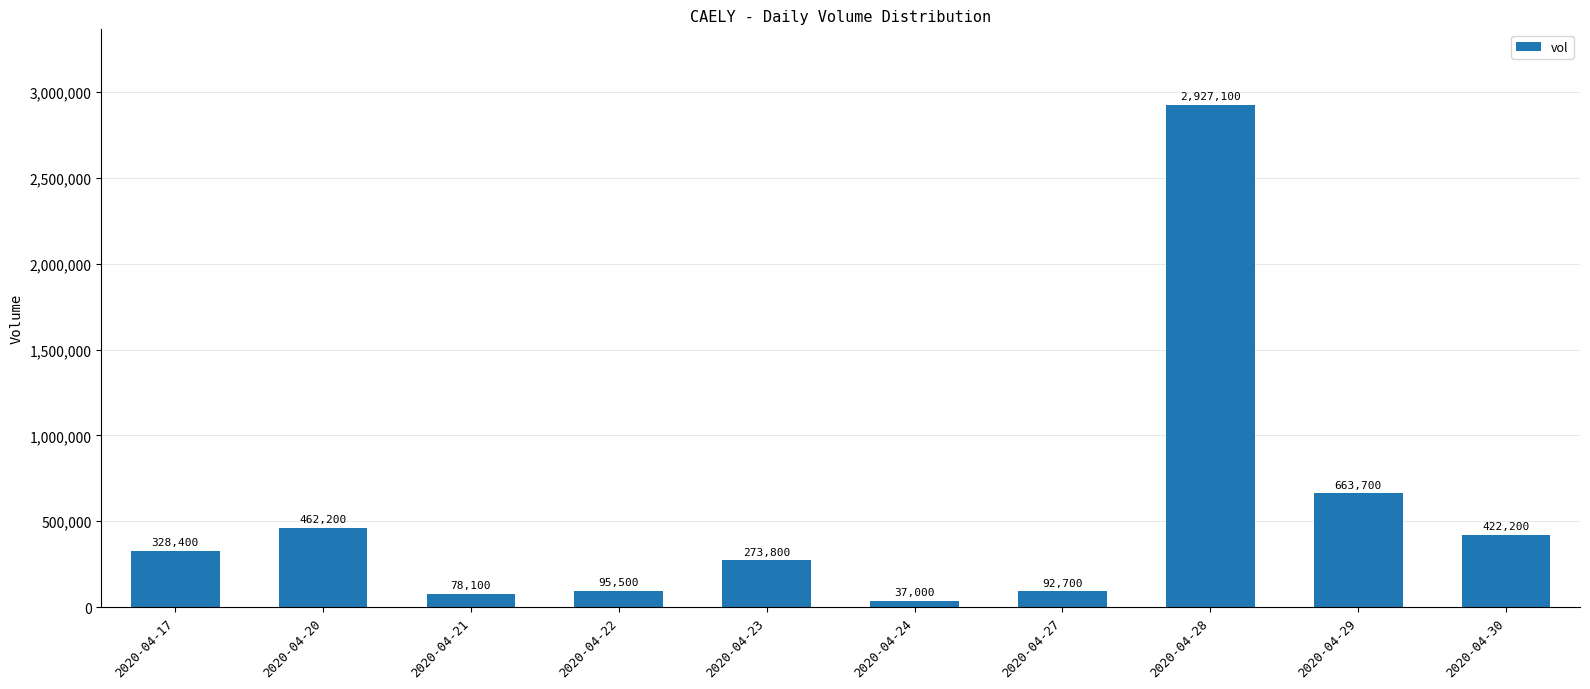

What is the difference between the second highest and second lowest values?

585600